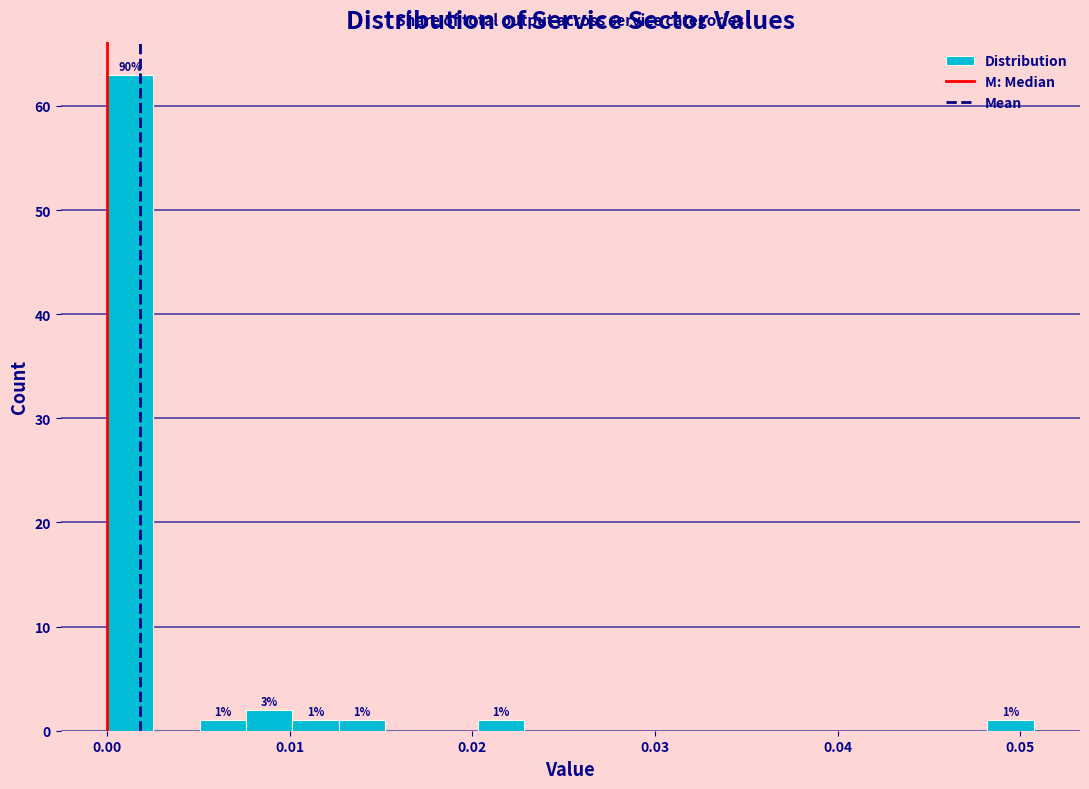

Read against the x-axis, roughly where is the centre of the tallest bar?

0.001